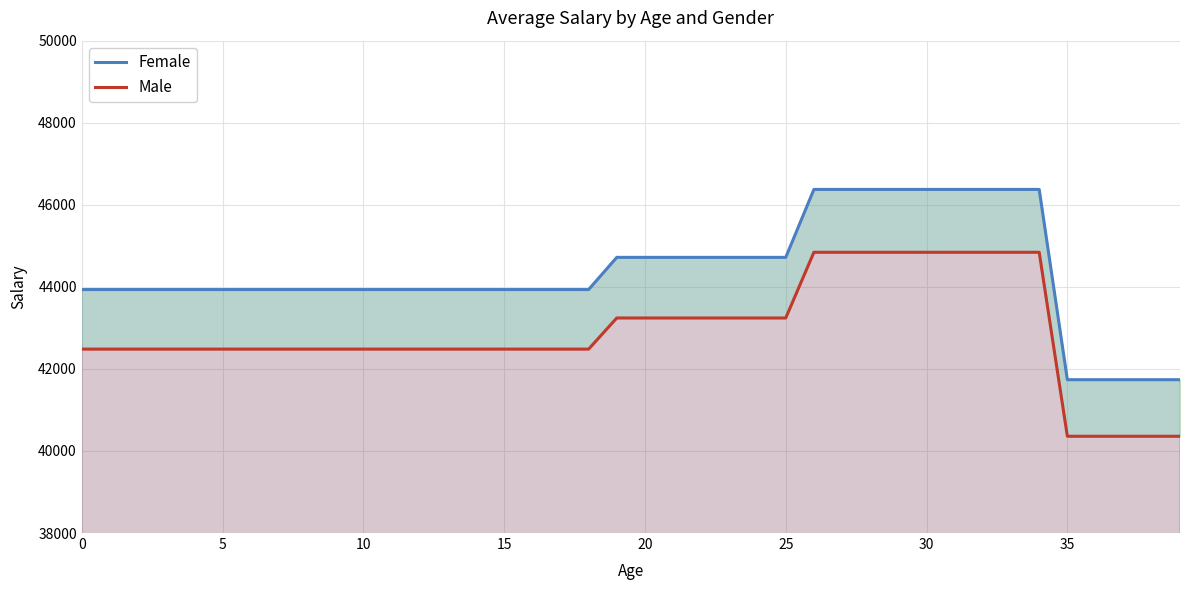

True or false: Female and Male cross at least once.

False